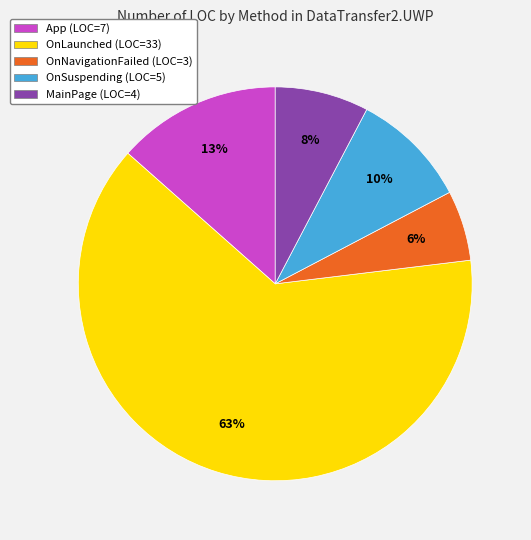

Count the number of slices in the pie.

5